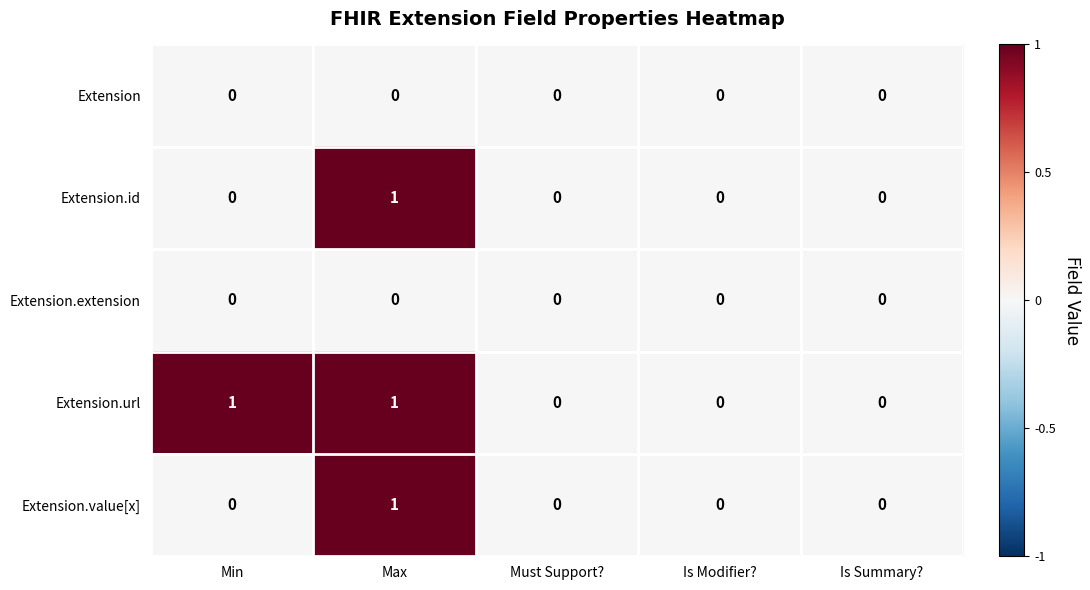

True or false: Extension has a value of 0 at Is Modifier?.

True